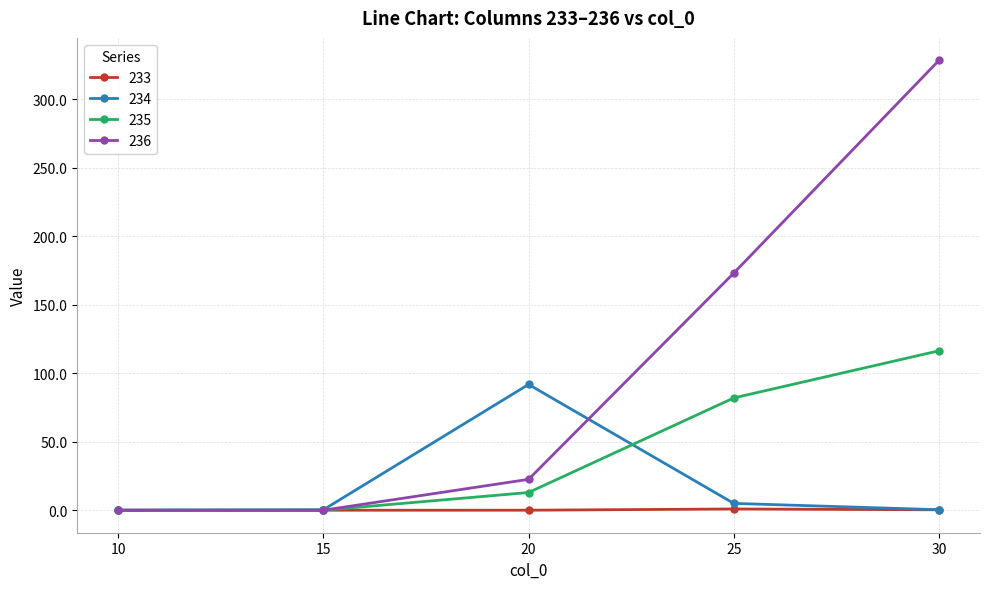

List the series in order of their overall mean, highest first.

236, 235, 234, 233